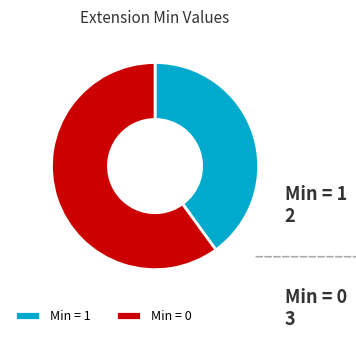

Combined, do Min = 1 and Min = 0 account for over 50%?

Yes